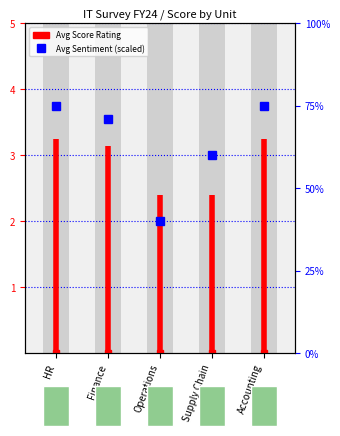

How many bars are there in total?

5